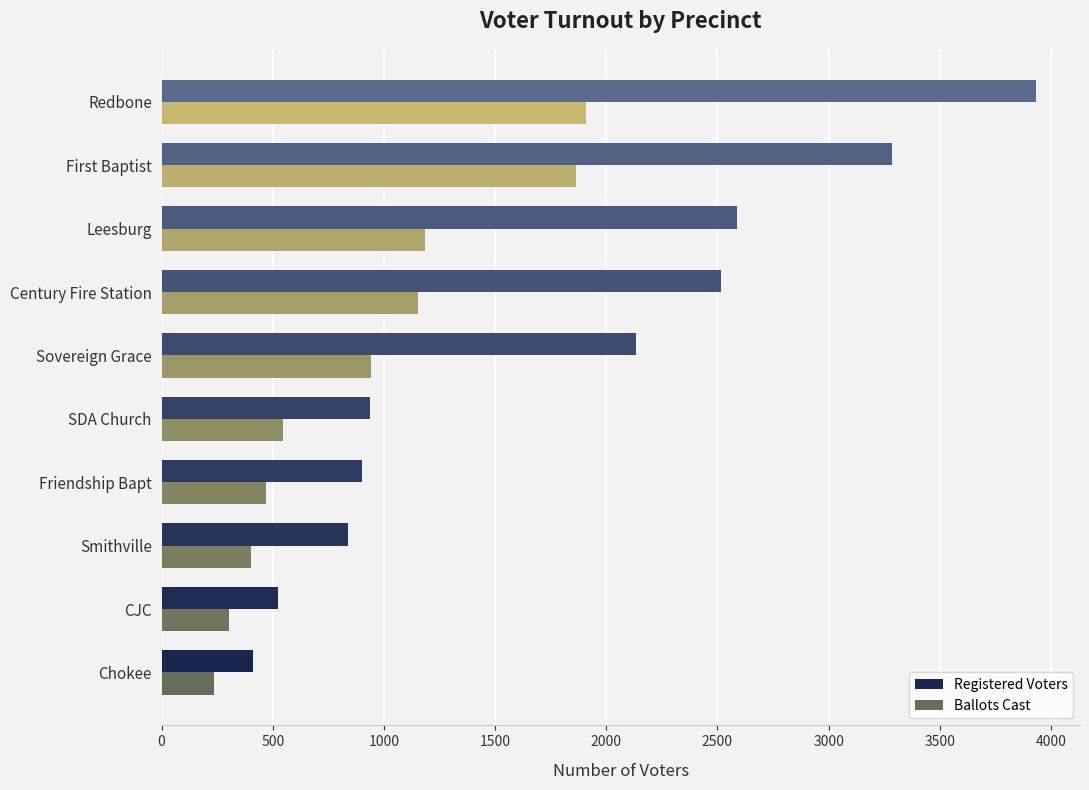

Read the Registered Voters value at Smithville.

839